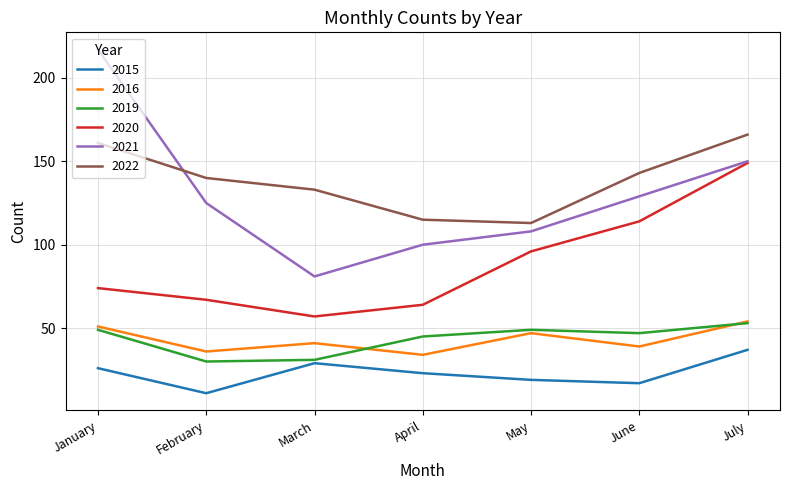

What is the minimum value for 2021?

81